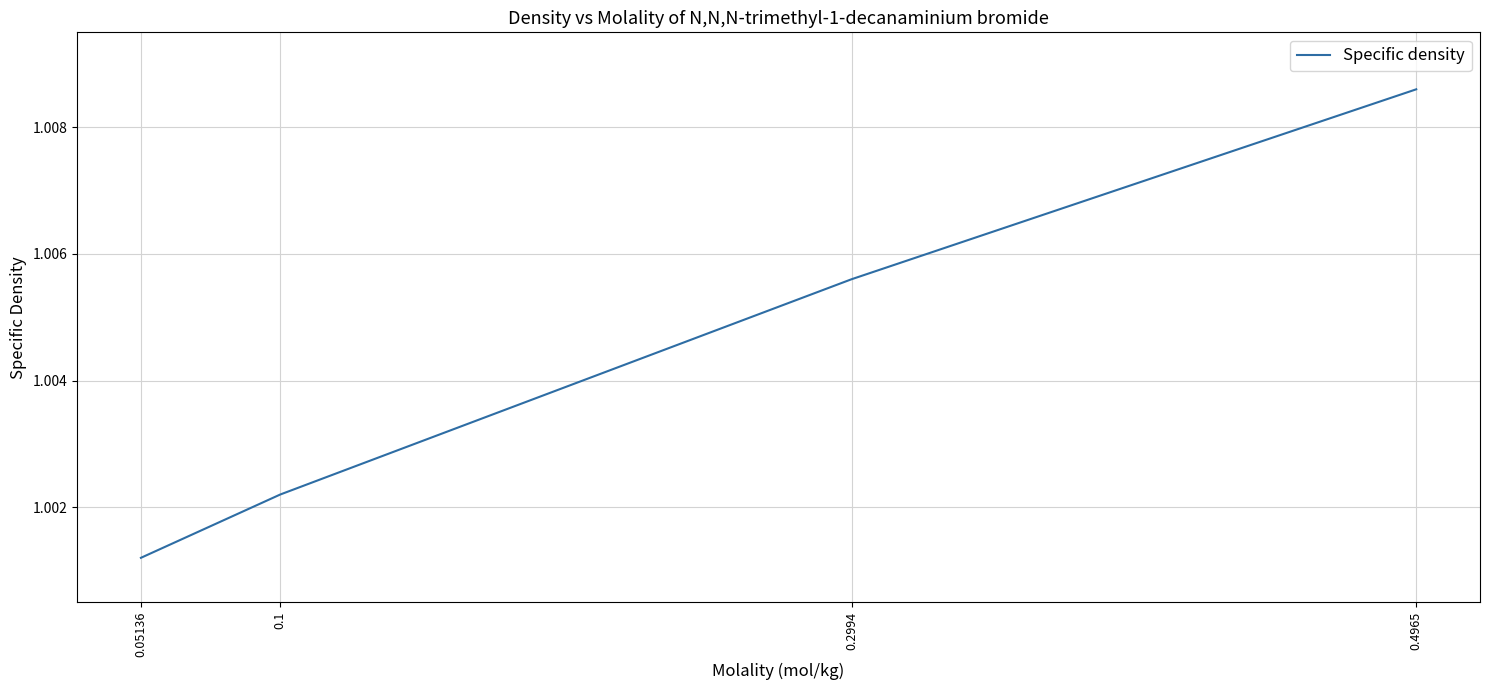

Which label corresponds to the largest value in the chart?

0.4965